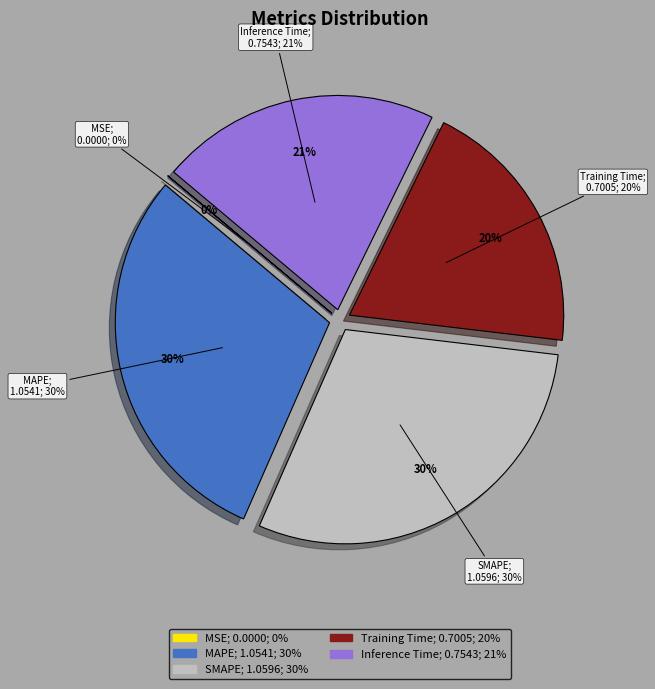

Which slice is the smallest?

MSE